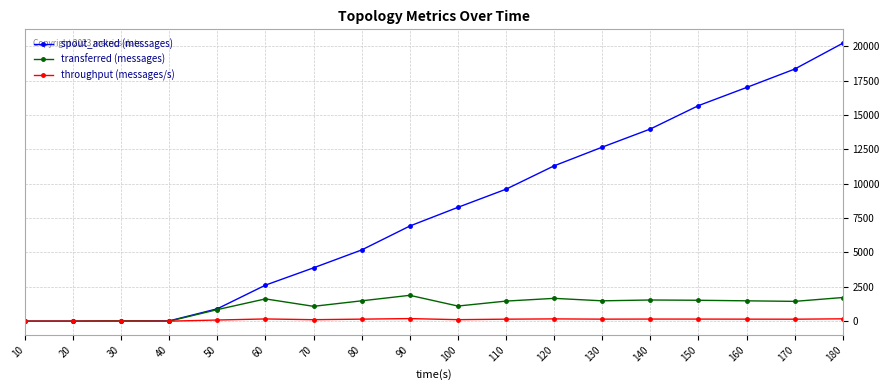

Which series has the largest total across all categories?

spout_acked (messages)